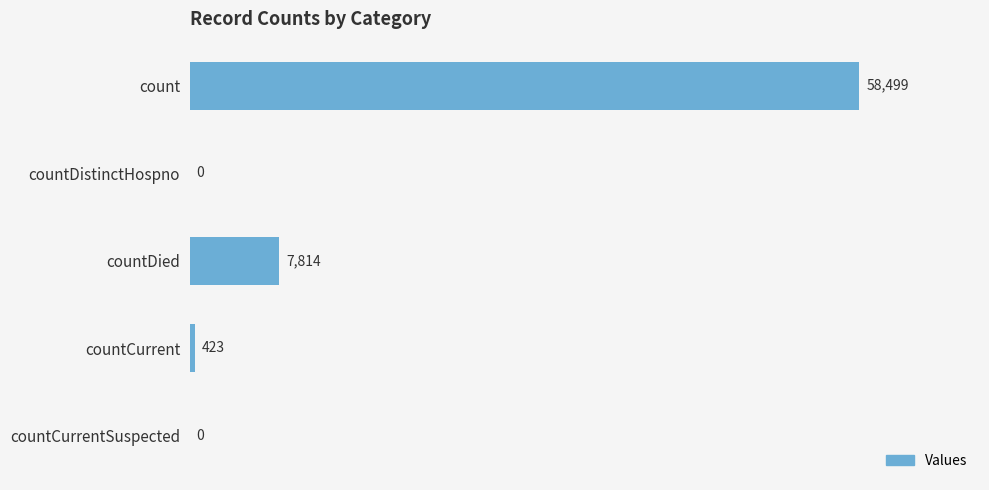

What is the approximate value at countCurrent?

423